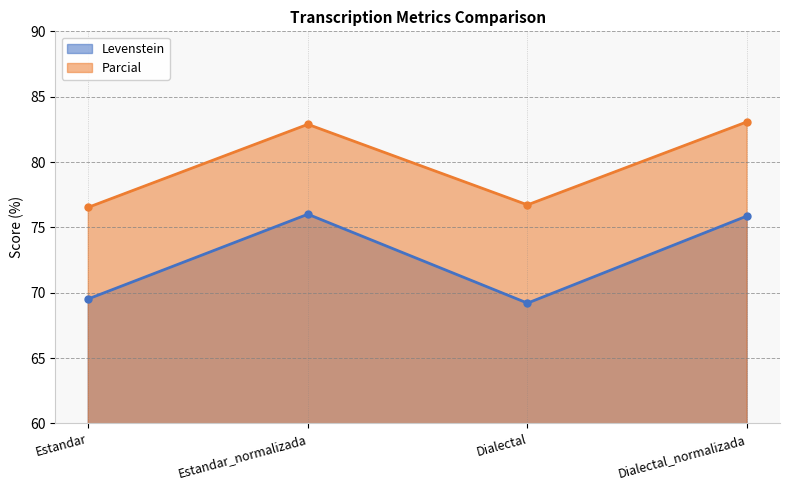

True or false: Levenstein and Parcial intersect in this chart.

False